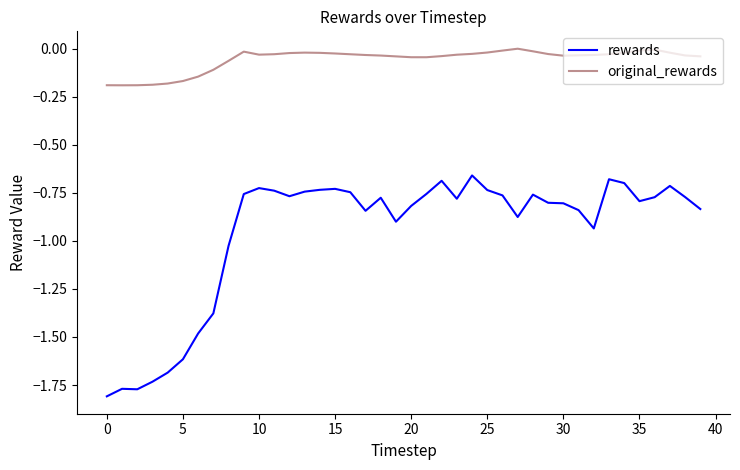

List the series in order of their peak value, highest first.

original_rewards, rewards